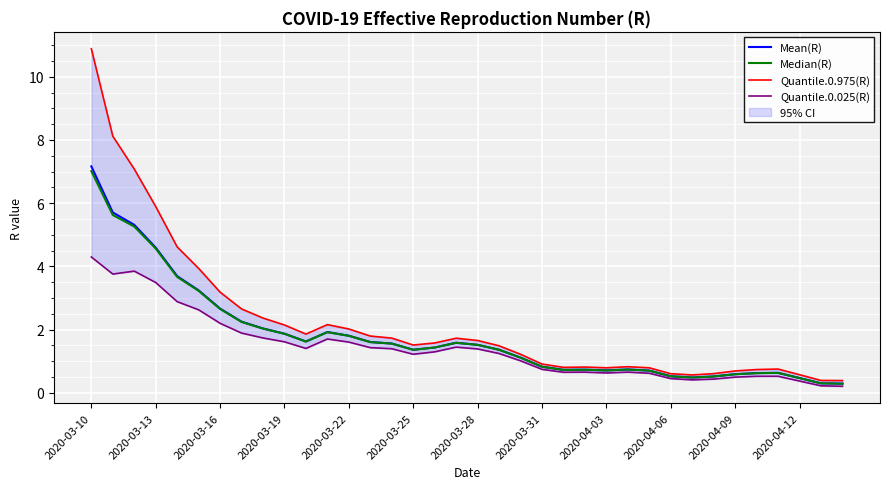

Which category has the highest value in the Mean(R) series?

2020-03-10